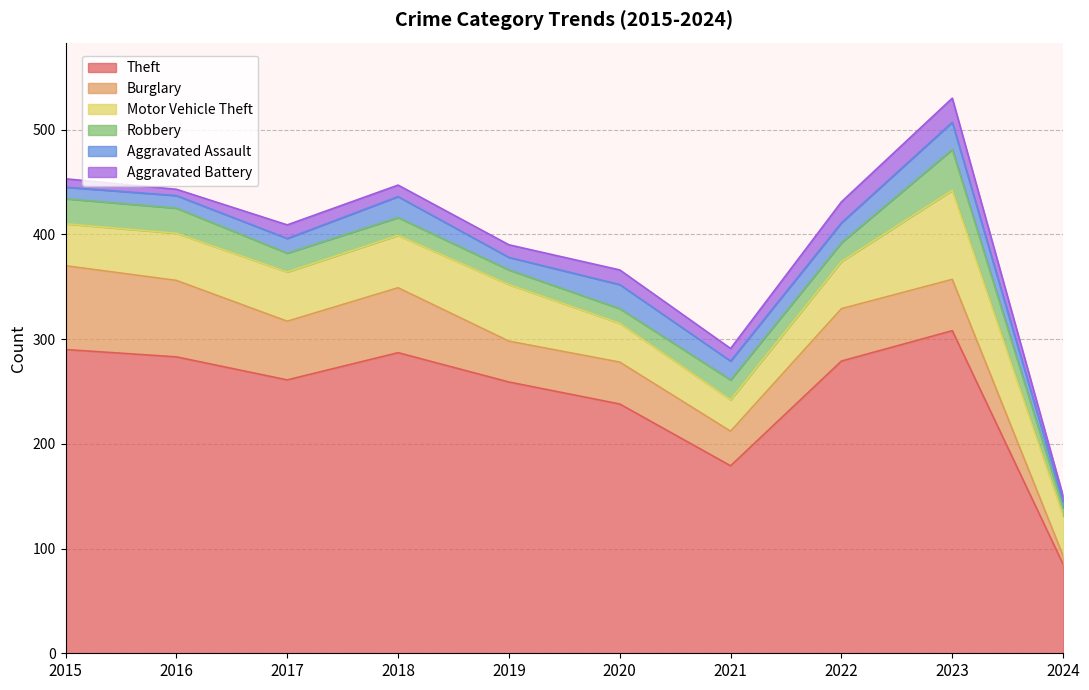

At which category does Aggravated Battery reach its first local peak?

2017